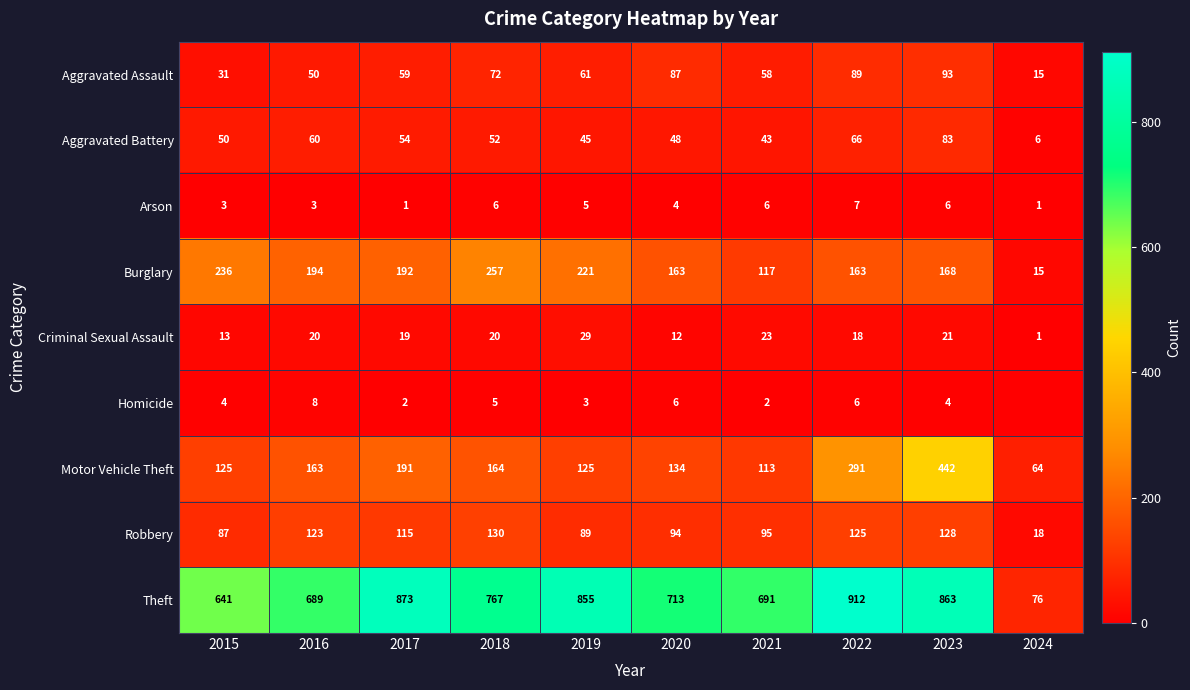

Is it true that Theft equals 767 at 2018?

True